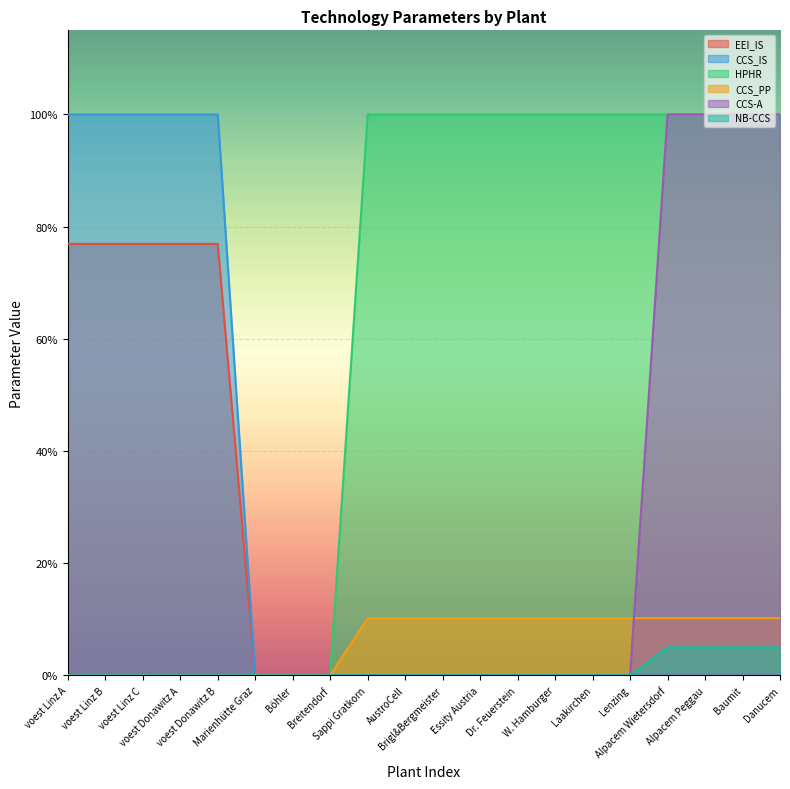

Which series has the largest total across all categories?

HPHR